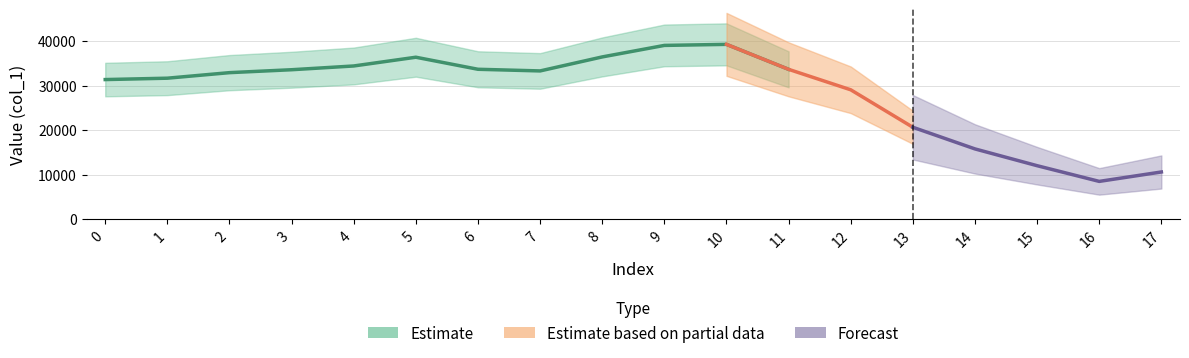

How many values exceed 33354?

8